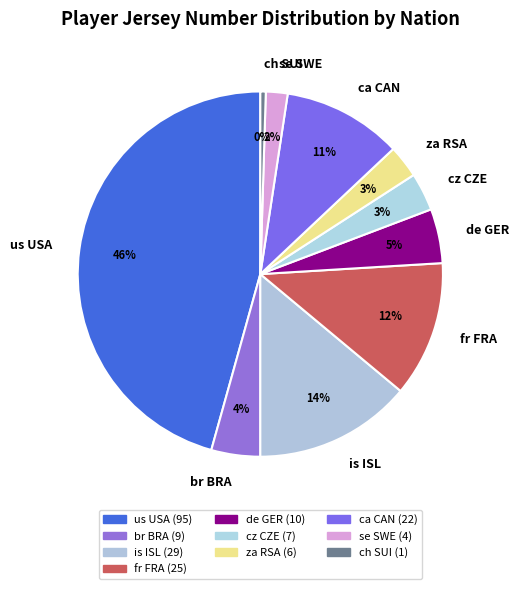

The se SWE slice represents 9% of the pie. True or false?

False